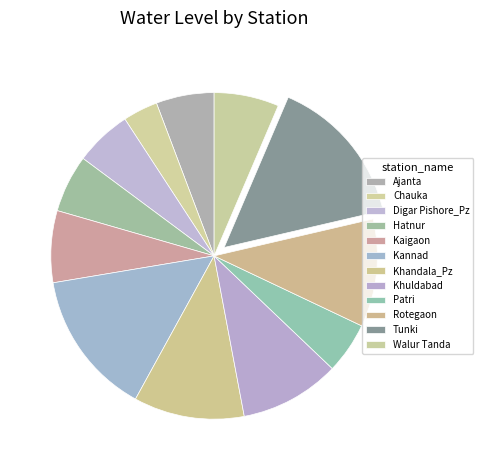

To the nearest percent, what is the difference between the Khuldabad and Digar Pishore_Pz slice percentages?

4%